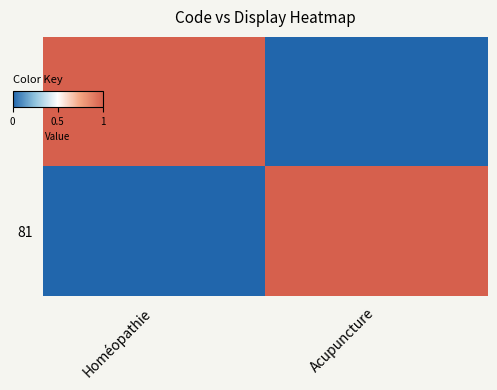

Which has a higher value, Acupuncture or Homéopathie?

Homéopathie